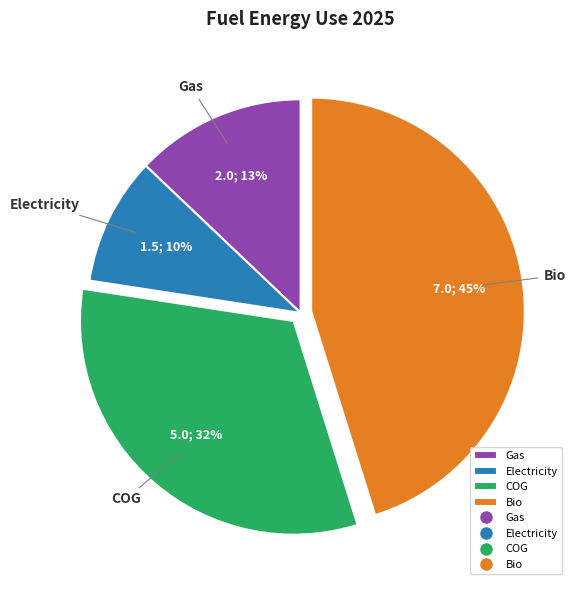

Is the sum of COG and Electricity greater than half?

No